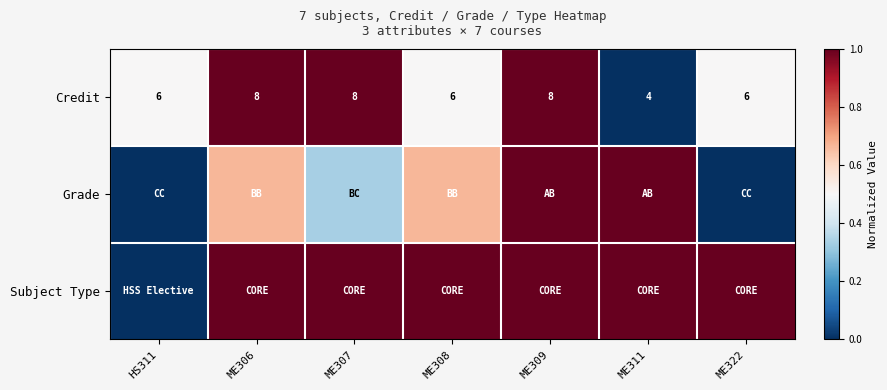

Which series has the largest total across all categories?

Subject Type